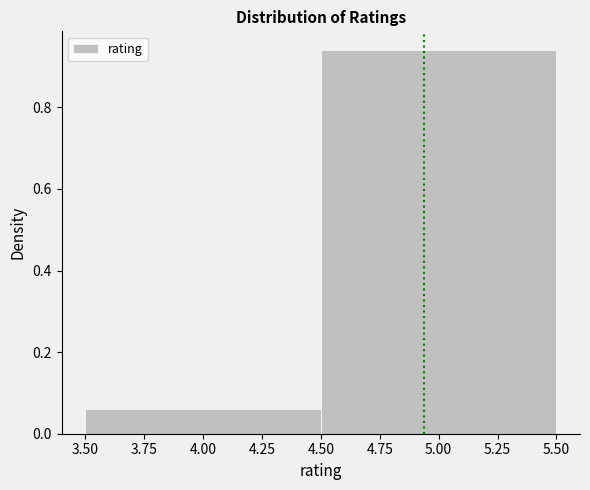

Reading left to right, transcribe this chart: for each bar, give the range it covers on the x-axis and its height. The values are not printed on the chart, so give them approximately, as read against the axis.

3.50 to 4.50: 0.06
4.50 to 5.50: 0.94